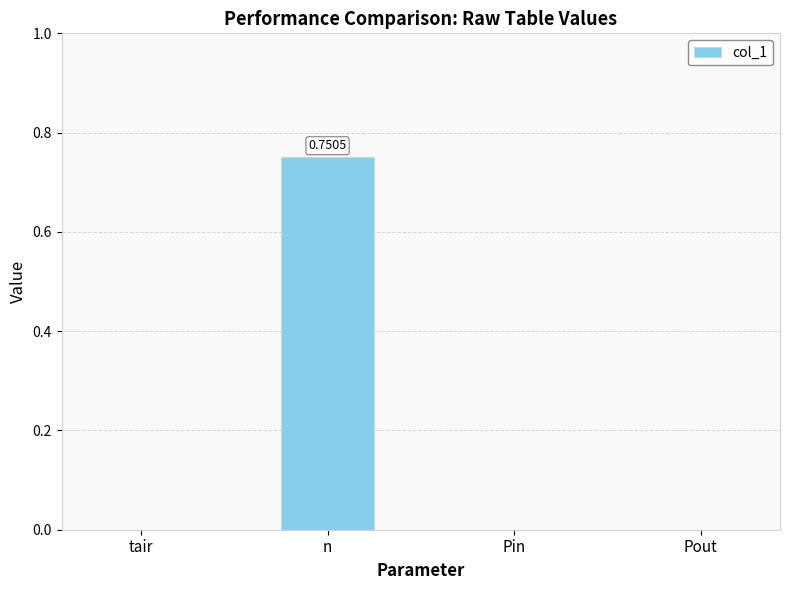

At which category does the chart reach its peak across all series?

n